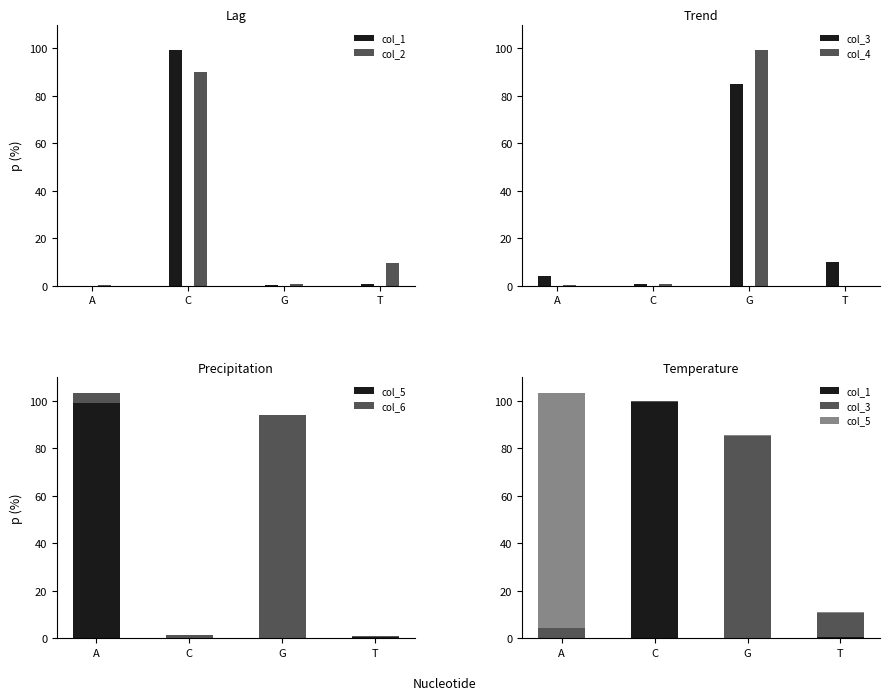

Where is col_6 nearest to the value 47?

A